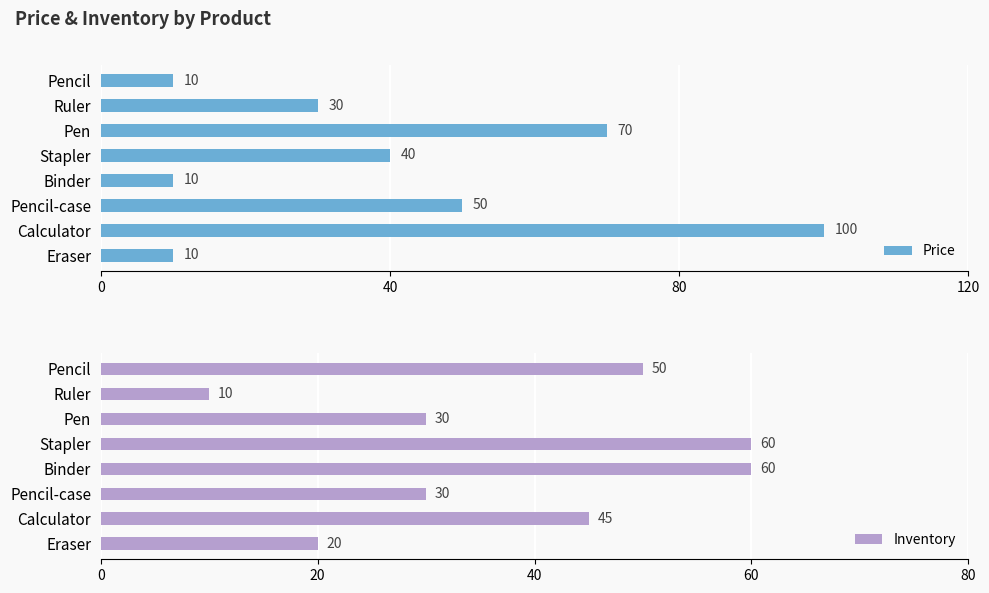

How many values in the Price series are below 40?

4